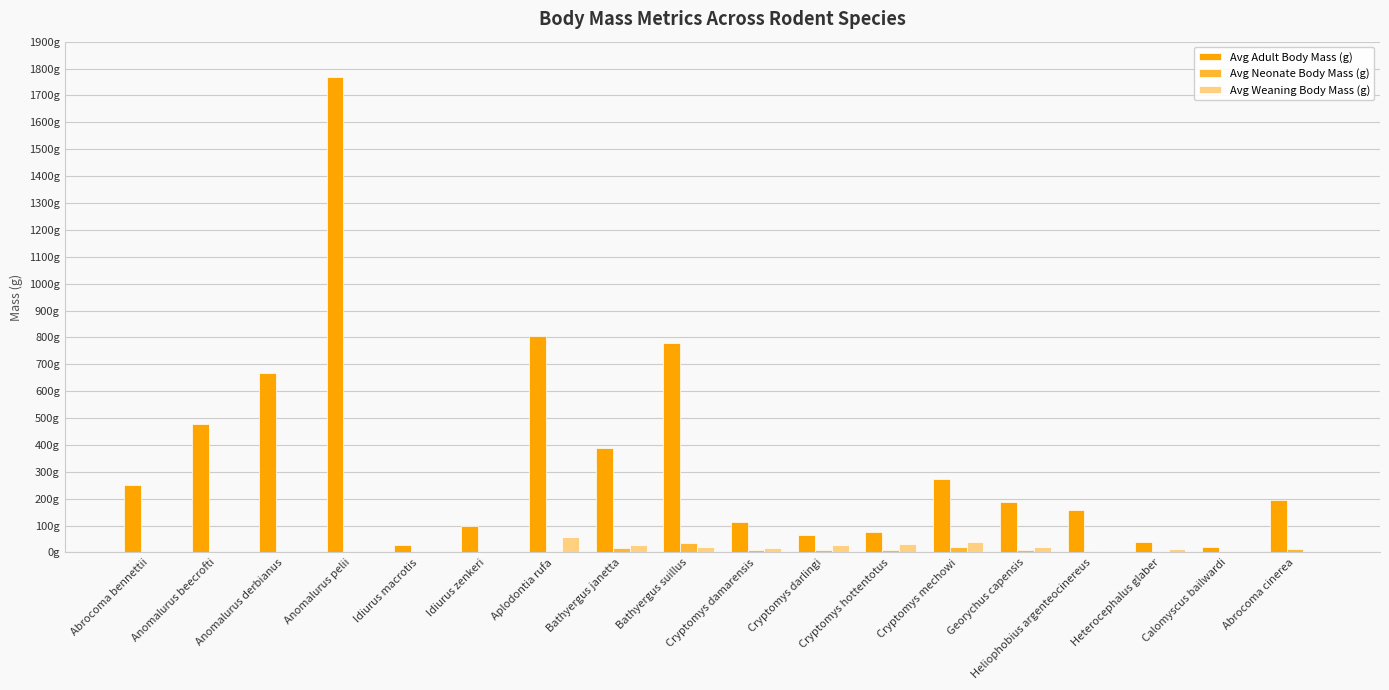

What are all the series names shown in the legend?

Avg Adult Body Mass (g), Avg Neonate Body Mass (g), Avg Weaning Body Mass (g)